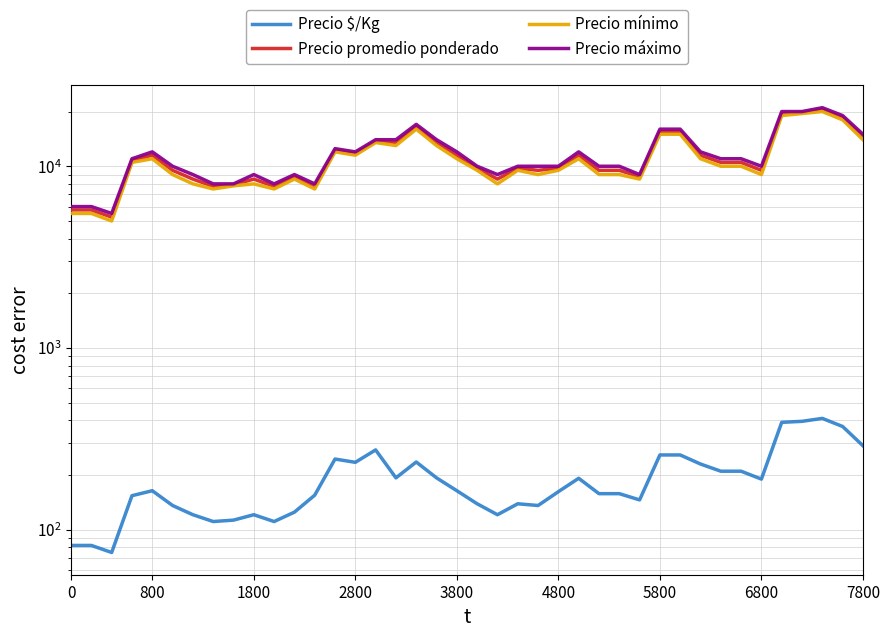

True or false: Precio máximo has a value of 10000 at 20.

True